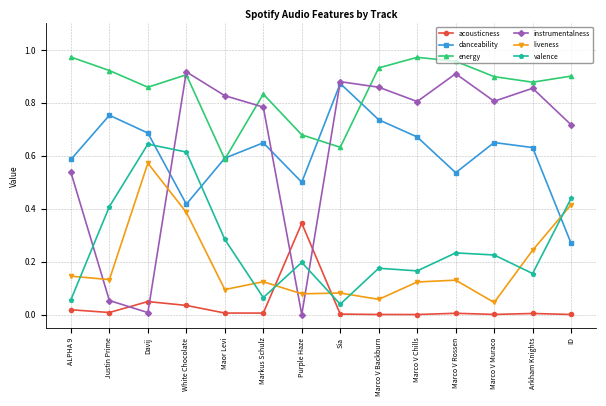

Is it true that energy equals 0.6 at Sia?

True